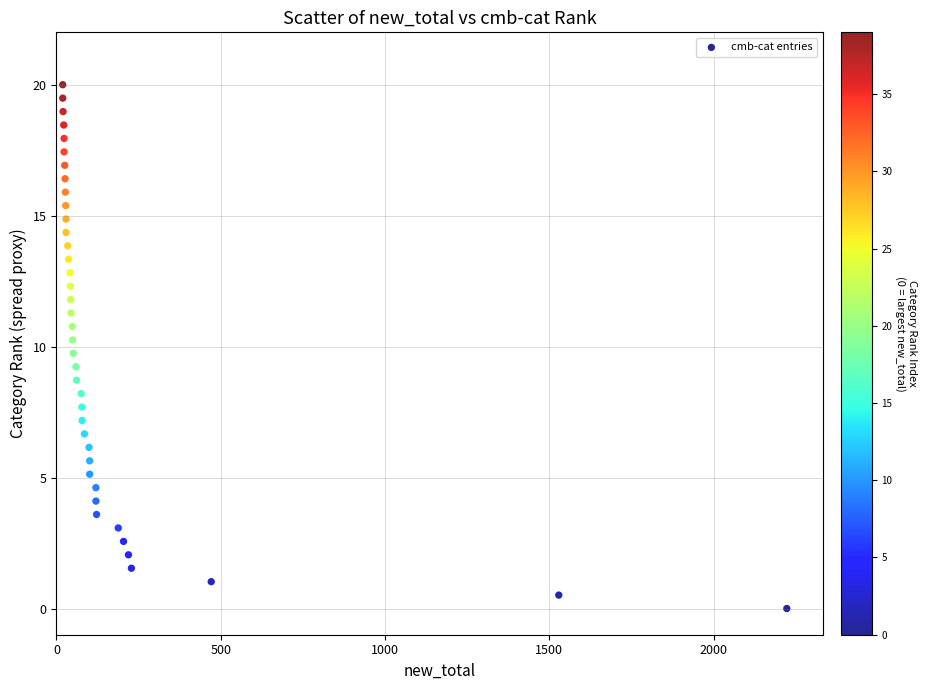

What is the range of Y values (max minus min)?

20.0